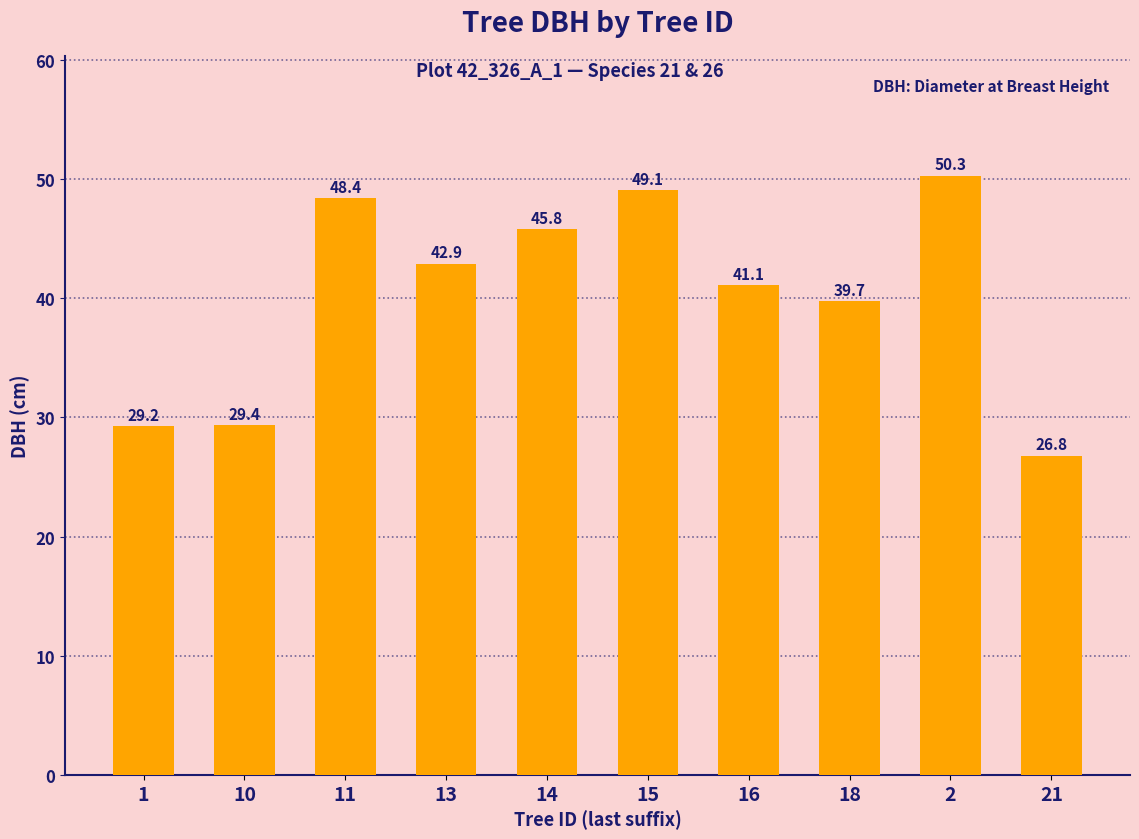

What is the difference between the second highest and minimum values?

22.3